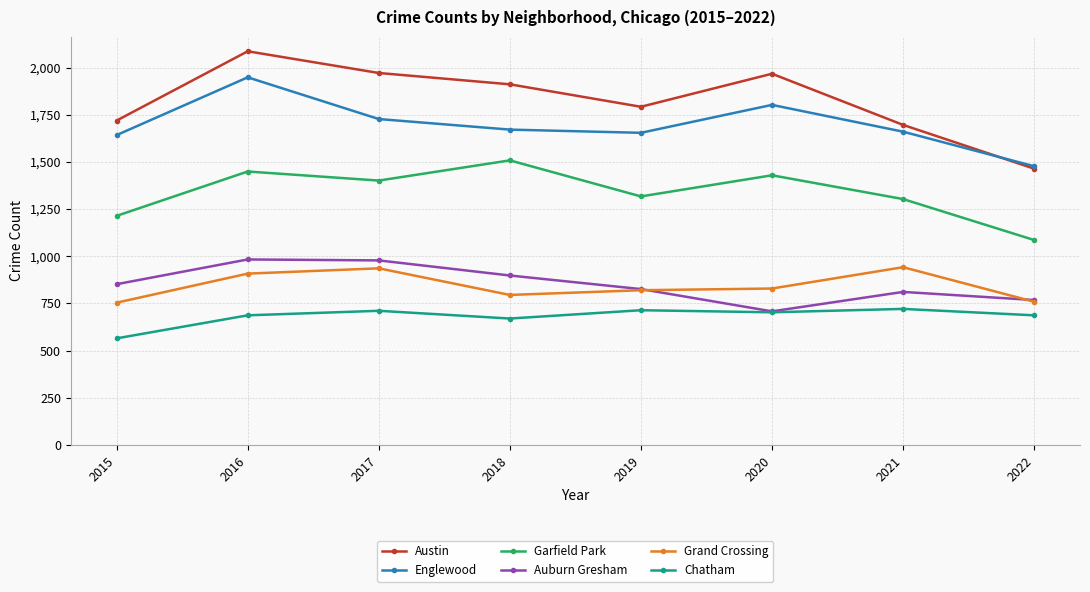

Where is Auburn Gresham nearest to the value 845?

2015